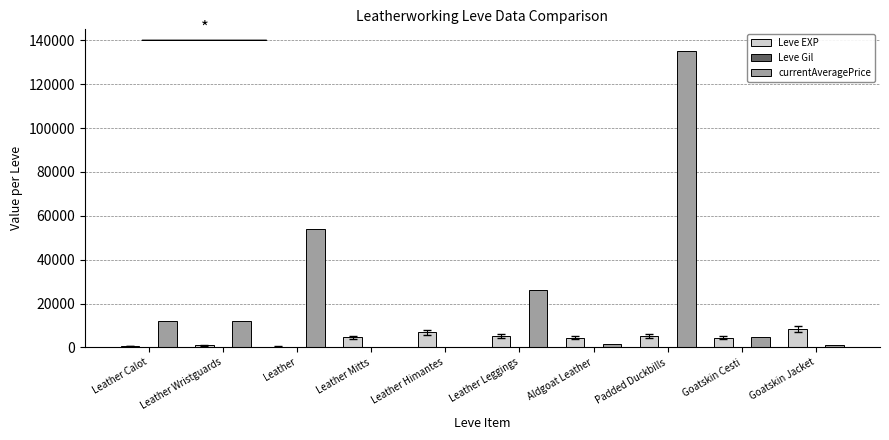

Which category has the highest value across all series?

Padded Duckbills